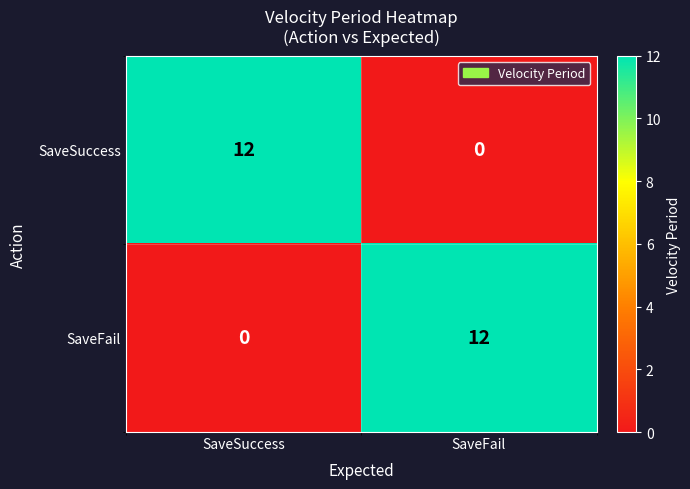

What is the difference between the highest and lowest values at SaveSuccess?

12